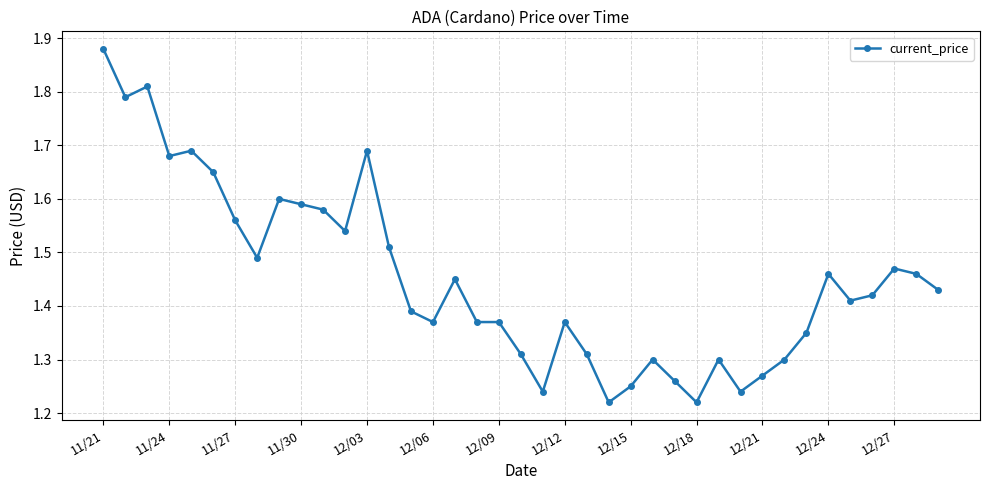

What is the sum of all values?

56.6